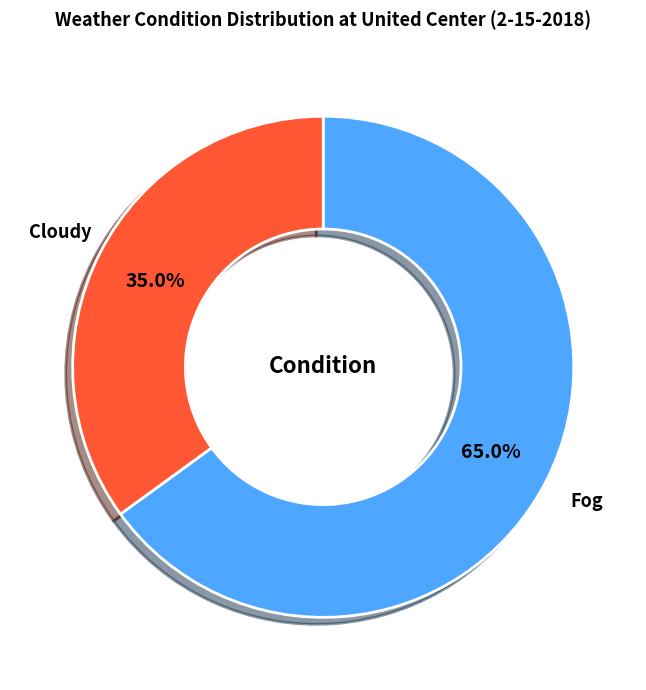

Combined, what portion of the pie is Cloudy and Fog?

100.0%